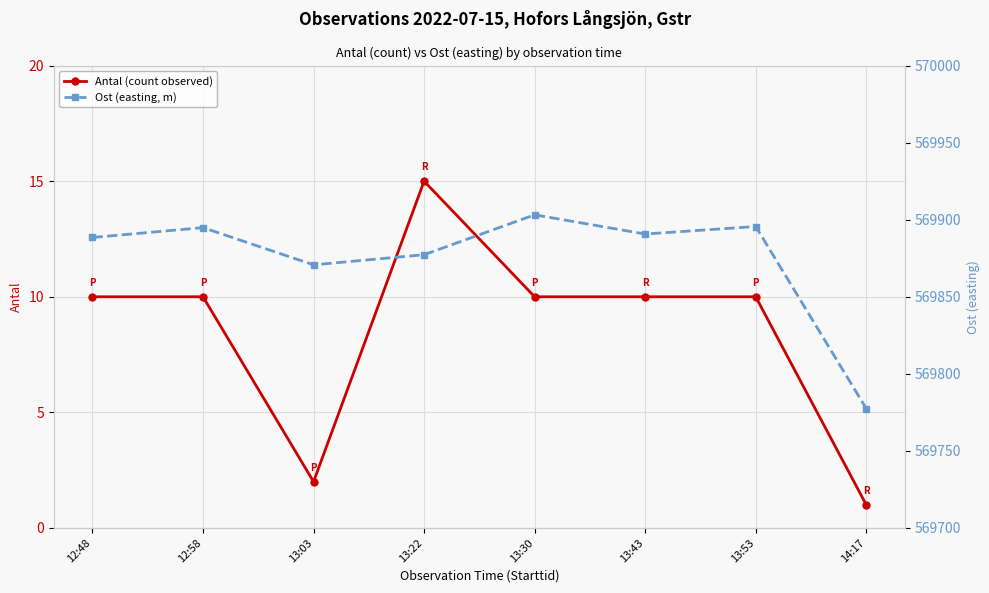

The value of Ost (easting, m) at 13:30 is 969412.7. True or false?

False